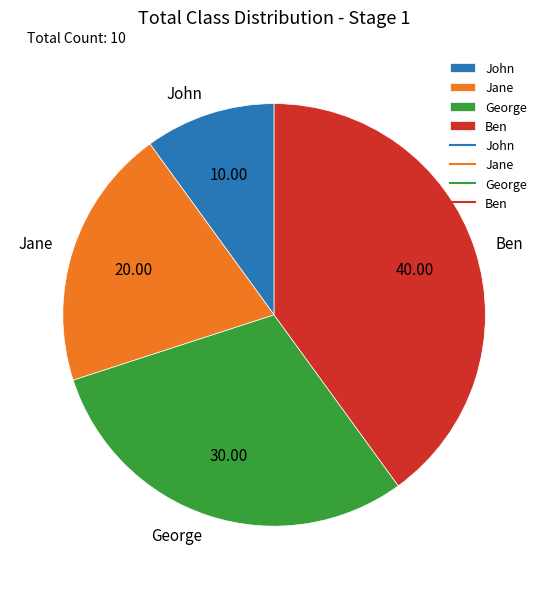

Which category has the biggest portion of the pie?

Ben